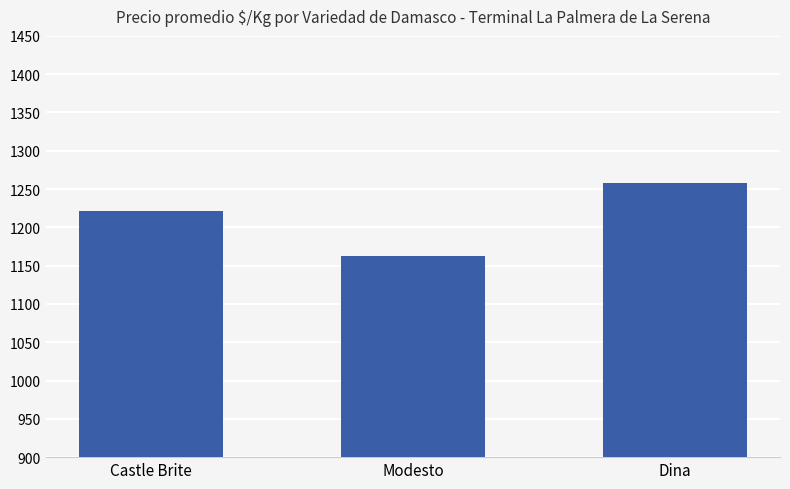

What is the smallest value displayed?

1163